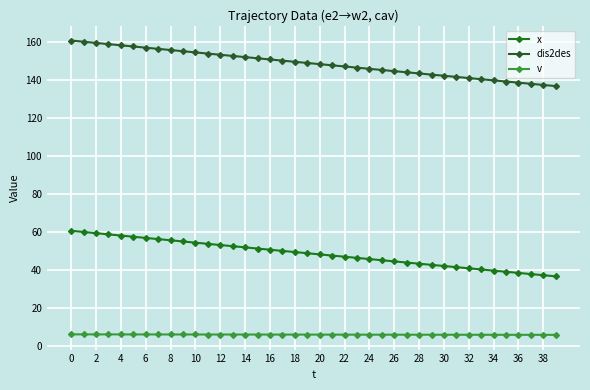

True or false: v and x intersect in this chart.

False